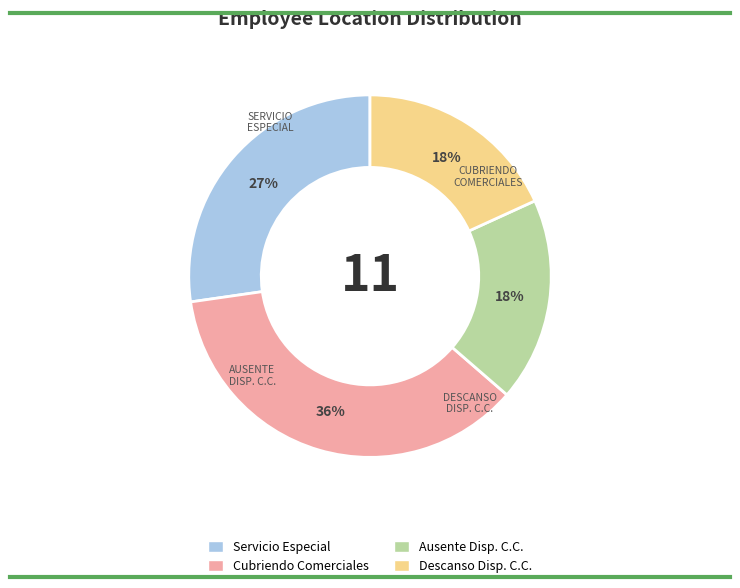

How many slices are in this pie chart?

4